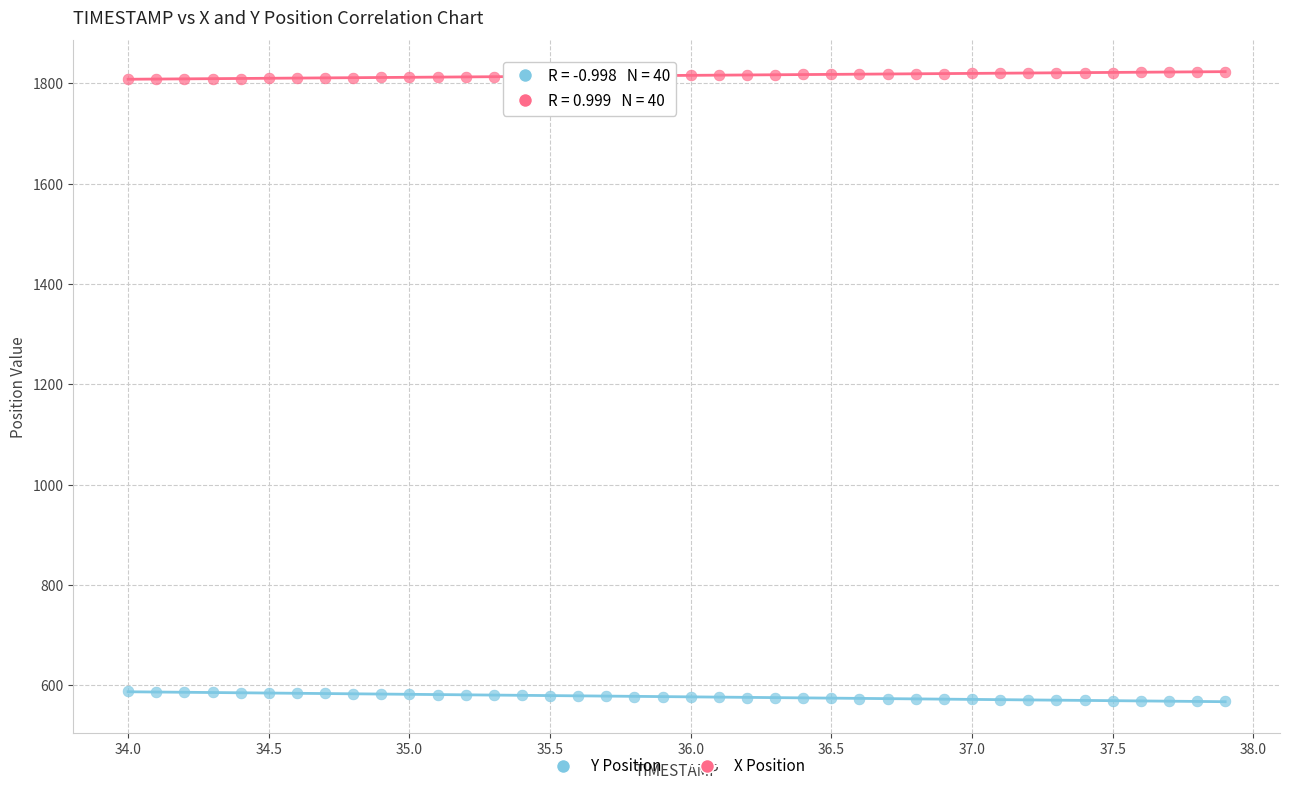

Across all data points, what is the range of Y values (max minus min)?

1254.4